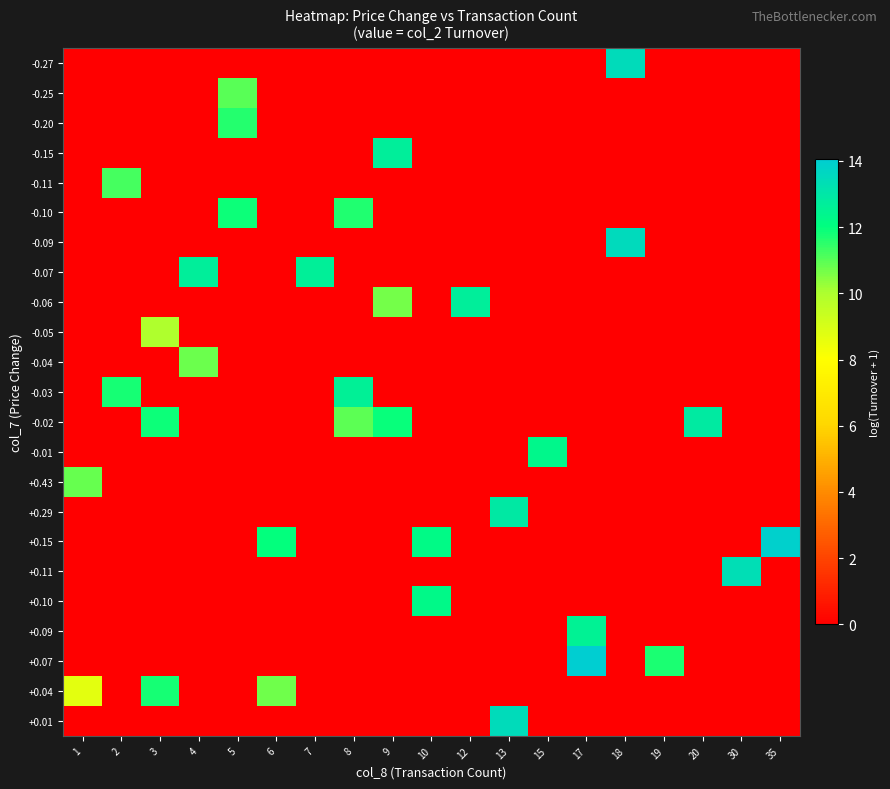

Rank the series by their maximum value, from highest to lowest.

+0.07, +0.15, -0.09, -0.27, +0.01, +0.11, +0.29, -0.02, -0.15, -0.06, -0.07, -0.03, +0.09, -0.01, +0.10, -0.10, +0.04, -0.20, -0.11, -0.25, +0.43, -0.04, -0.05